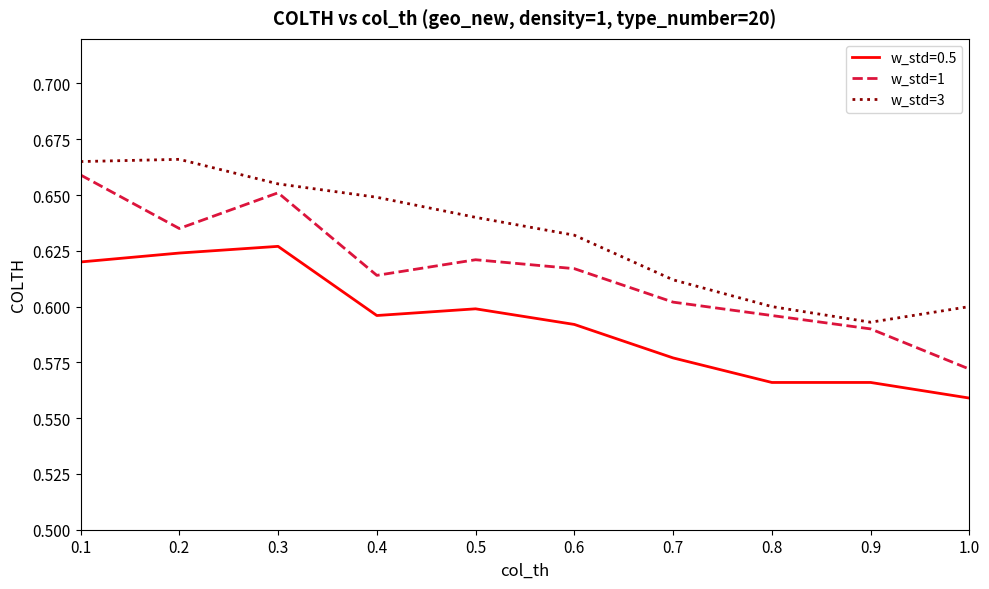

At which label is w_std=3 closest to 0?

0.9